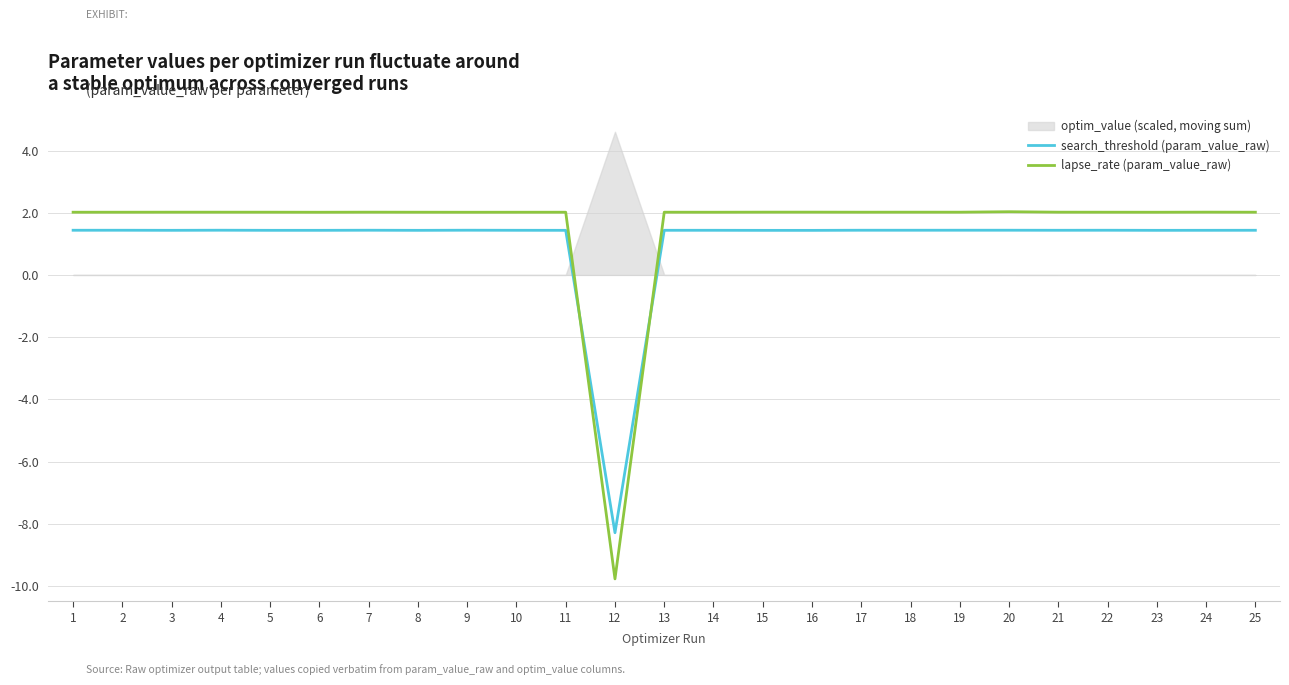

At which category is the sum across all series the highest?

20